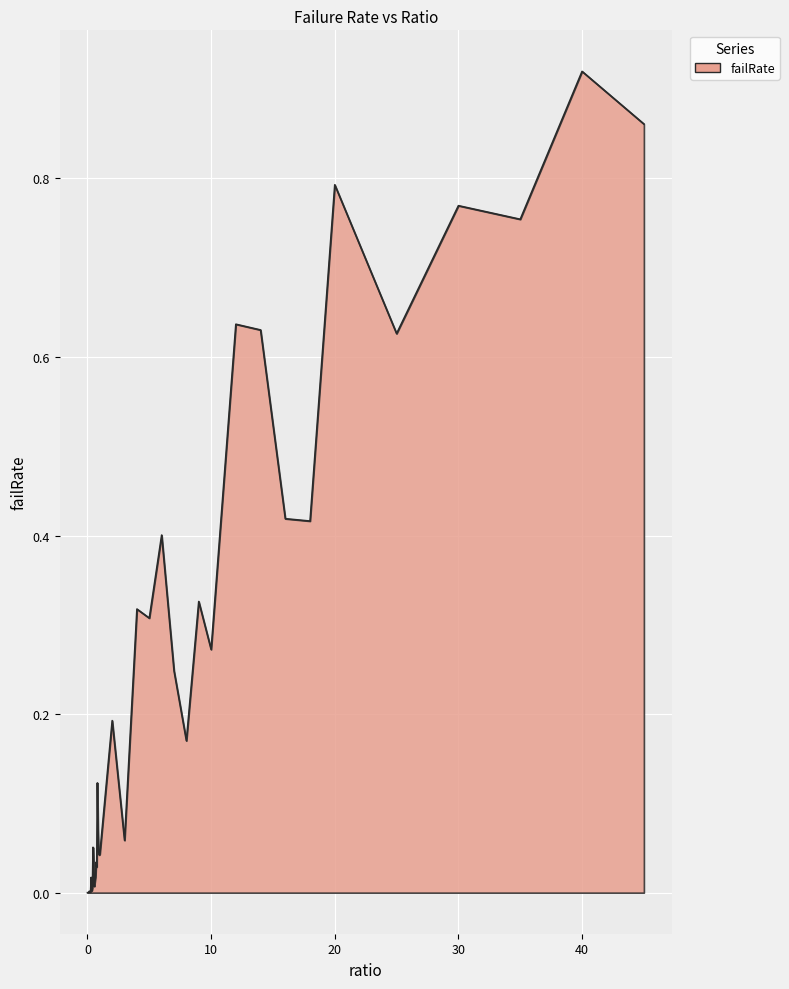

Reading left to right, what are all the values shown in this chart?

0.0=0.0	0.05=0.0	0.1=0.0	0.15=0.0	0.2=0.0	0.25=0.0	0.3=0.0	0.35=0.0	0.4=0.0	0.45=0.1	0.5=0.0	0.55=0.0	0.6=0.0	0.65=0.0	0.7=0.0	0.75=0.0	0.8=0.1	0.85=0.1	0.9=0.0	0.95=0.0	1.0=0.0	2.0=0.2	3.0=0.1	4.0=0.3	5.0=0.3	6.0=0.4	7.0=0.2	8.0=0.2	9.0=0.3	10.0=0.3	12.0=0.6	14.0=0.6	16.0=0.4	18.0=0.4	20.0=0.8	25.0=0.6	30.0=0.8	35.0=0.8	40.0=0.9	45.0=0.9